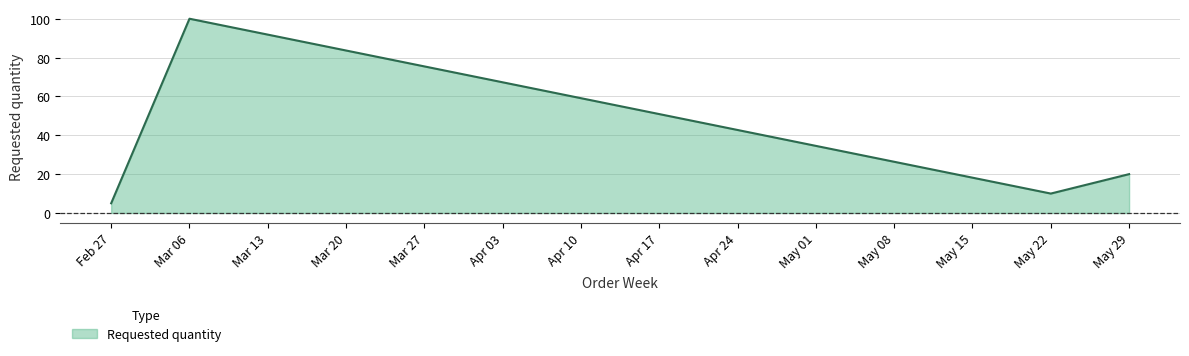

What is the minimum value shown in the chart?

5